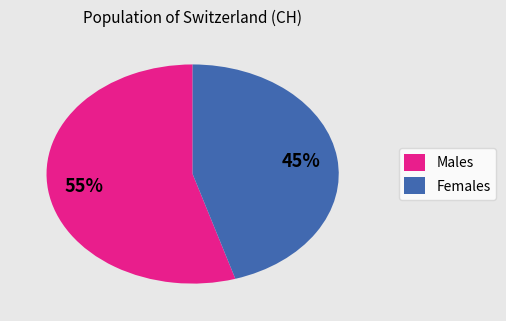

Is there any slice that represents more than half of the pie?

Yes